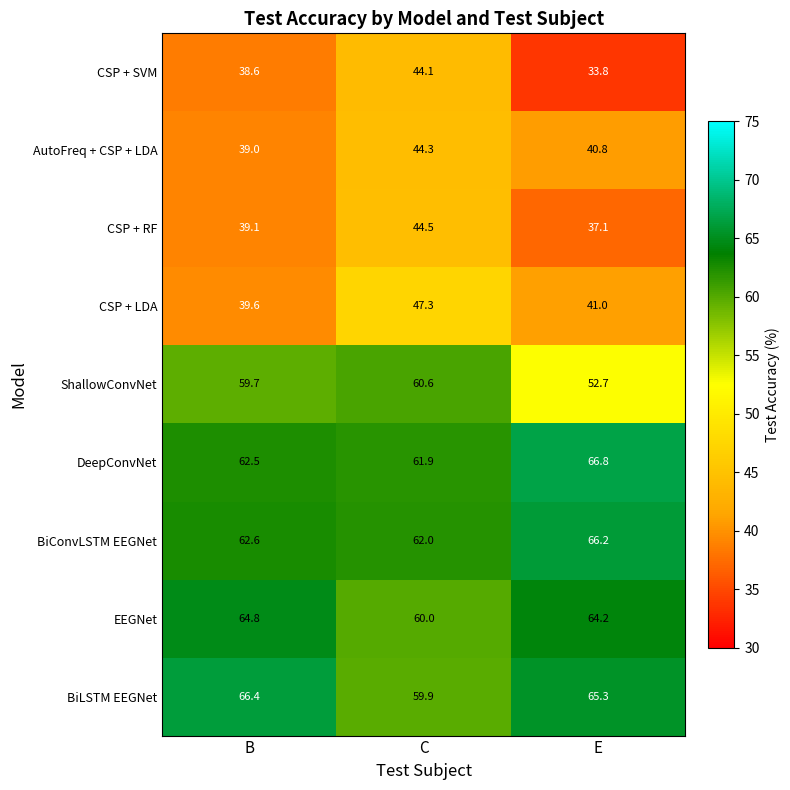

At which label is DeepConvNet closest to 64?

B